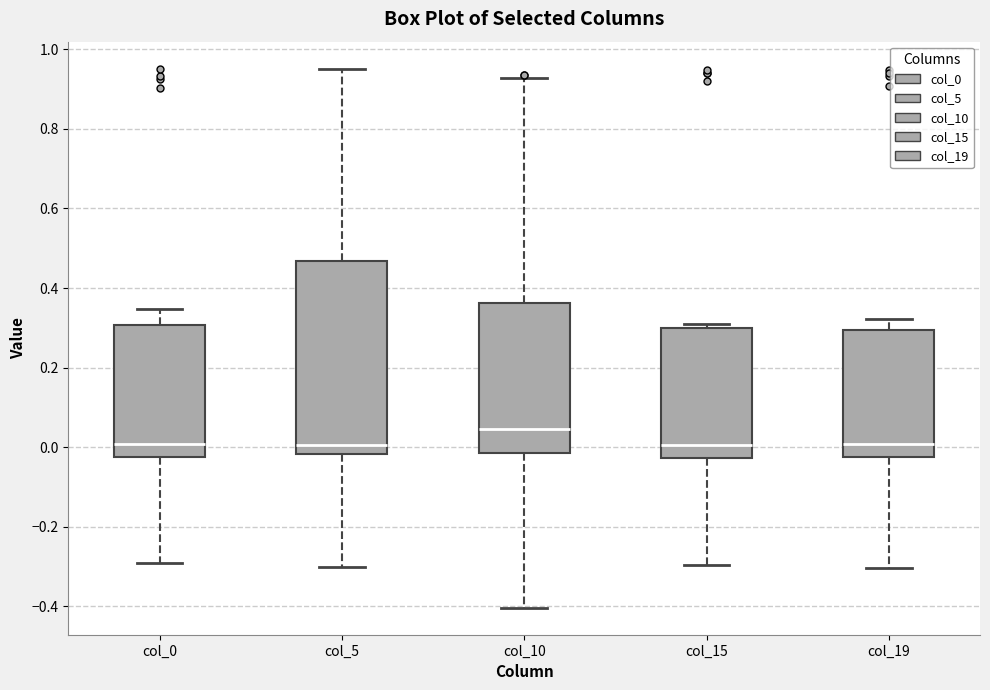

Comparing the boxes themselves (not the whiskers), which one is the tallest?

col_5